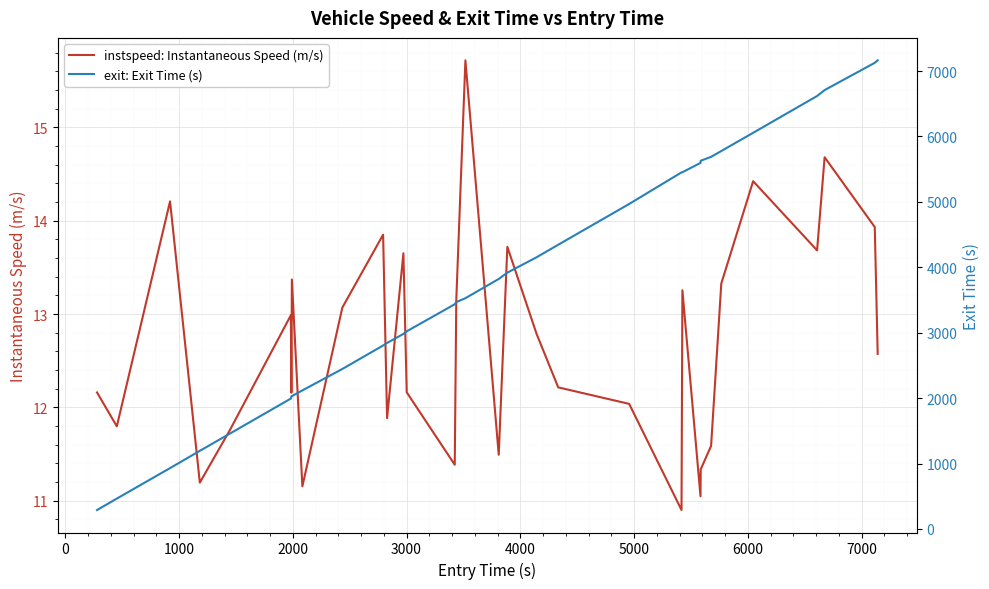

What is the difference between the maximum and minimum values in the instspeed: Instantaneous Speed (m/s) series?

4.8